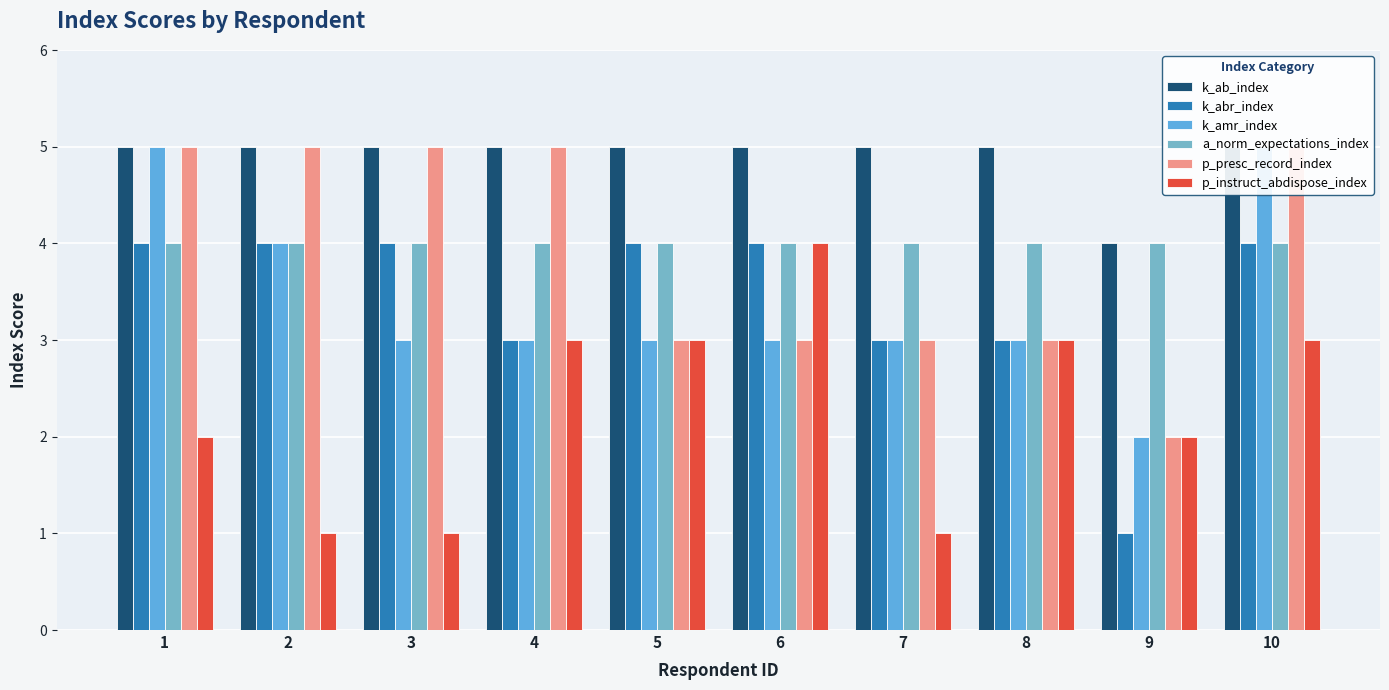

At how many categories does at least one series exceed 1?

10